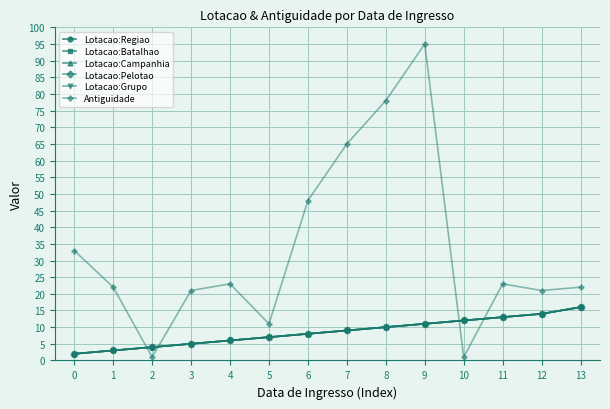

Does the chart have visible grid lines?

Yes